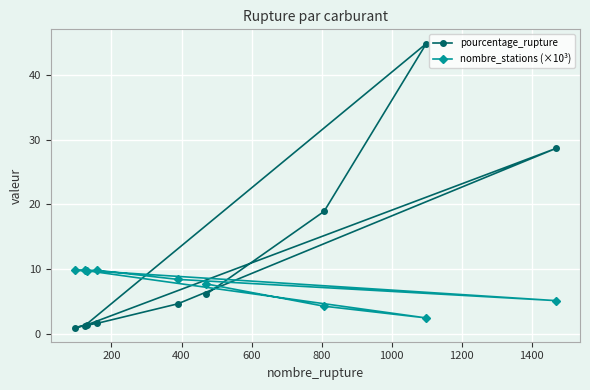

What is the average value of the nombre_stations (×10³) series?

7.5